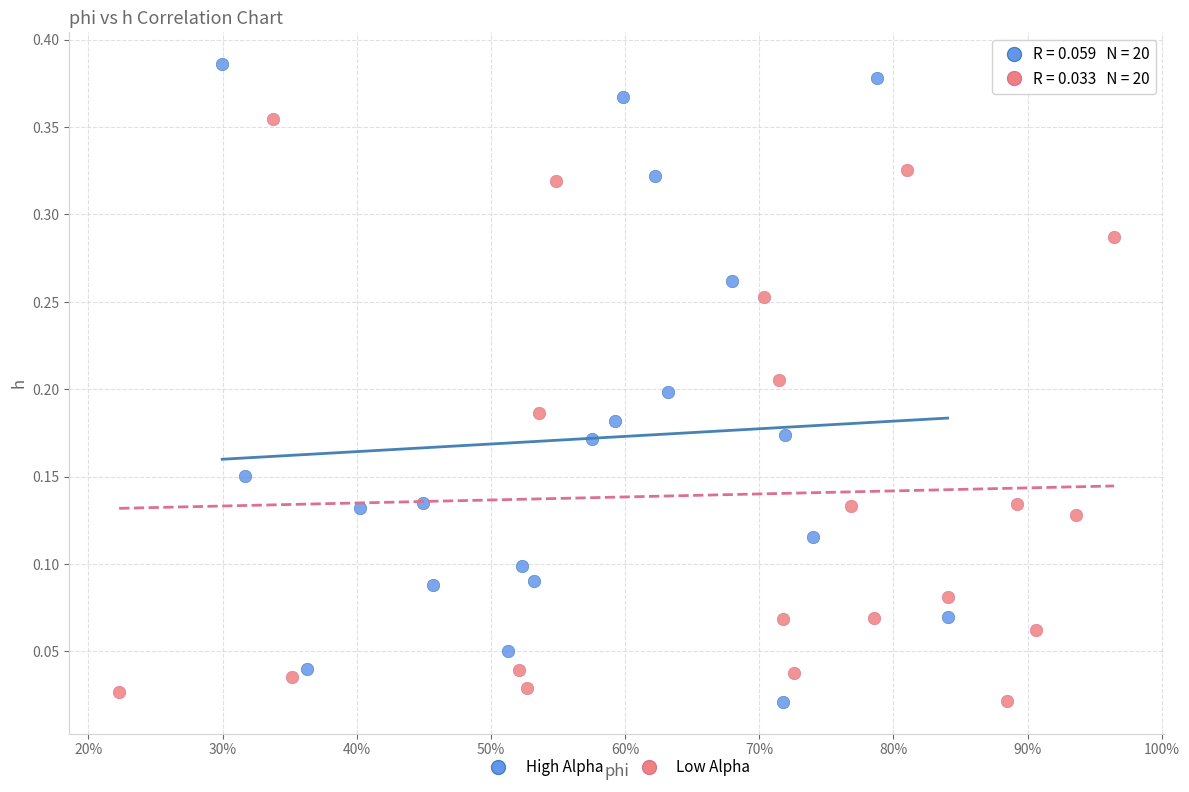

Which series has the largest Y range (max minus min)?

High Alpha